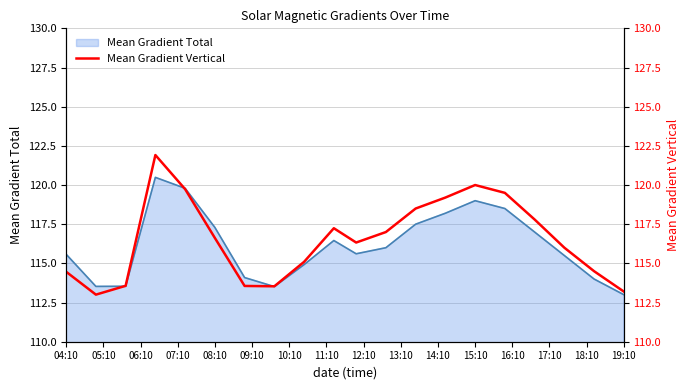

What is the value of the Mean Gradient Total line point at the 4th from the left?

120.5